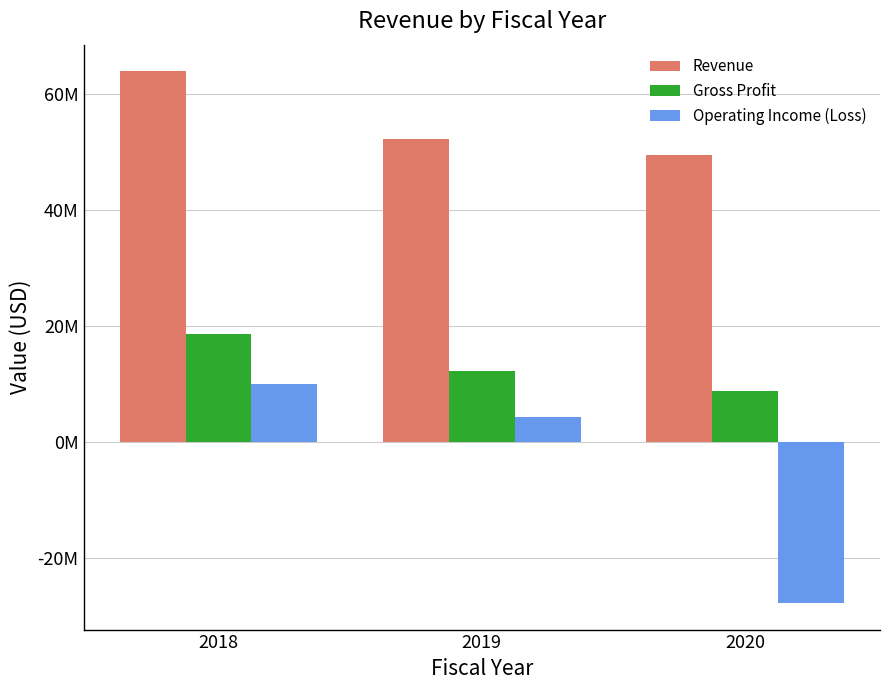

Is the value of Gross Profit at 2018 greater than the value of Revenue at 2018?

No